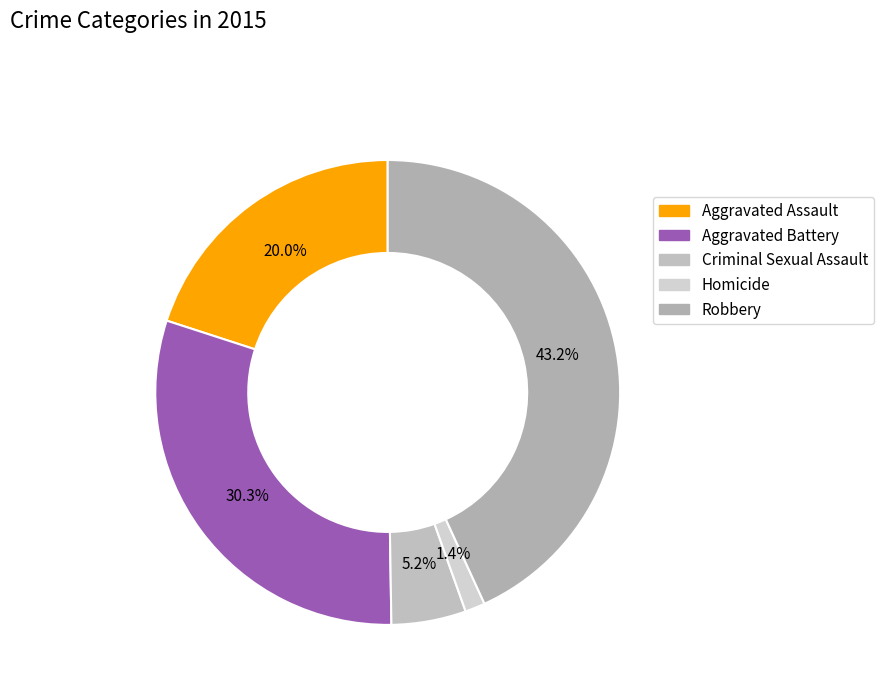

Does any single category account for the majority?

No